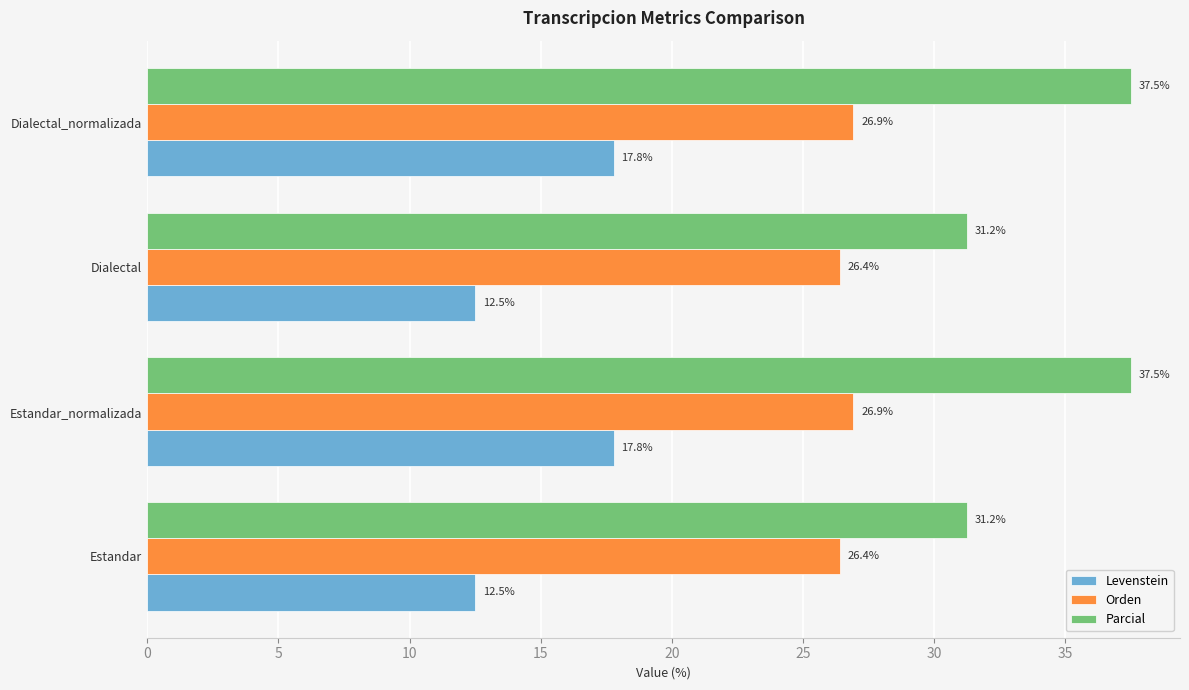

What value does the Parcial series have at Estandar_normalizada?

37.5